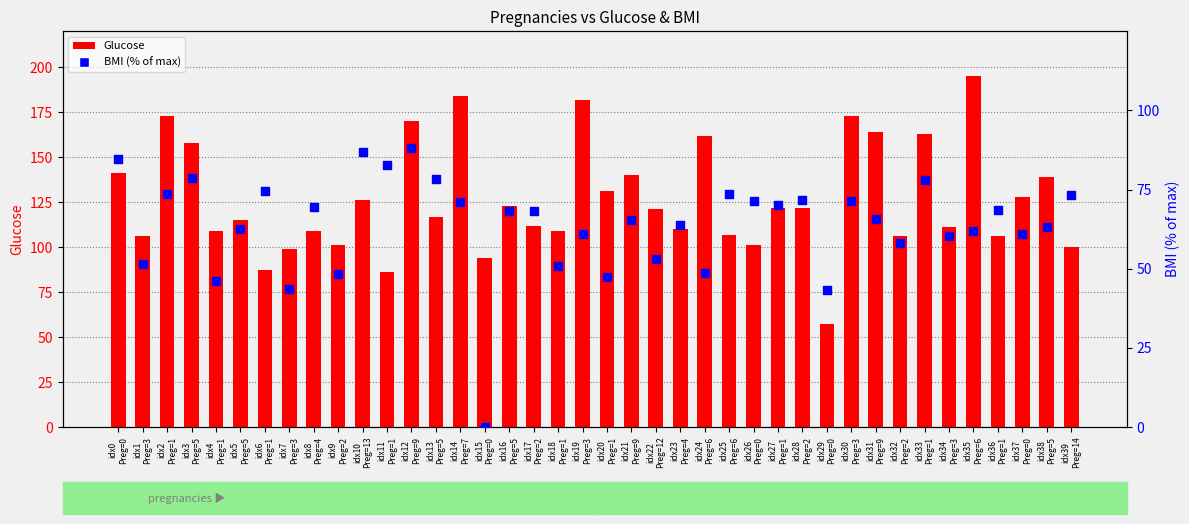

At how many categories does at least one series exceed 2?

40